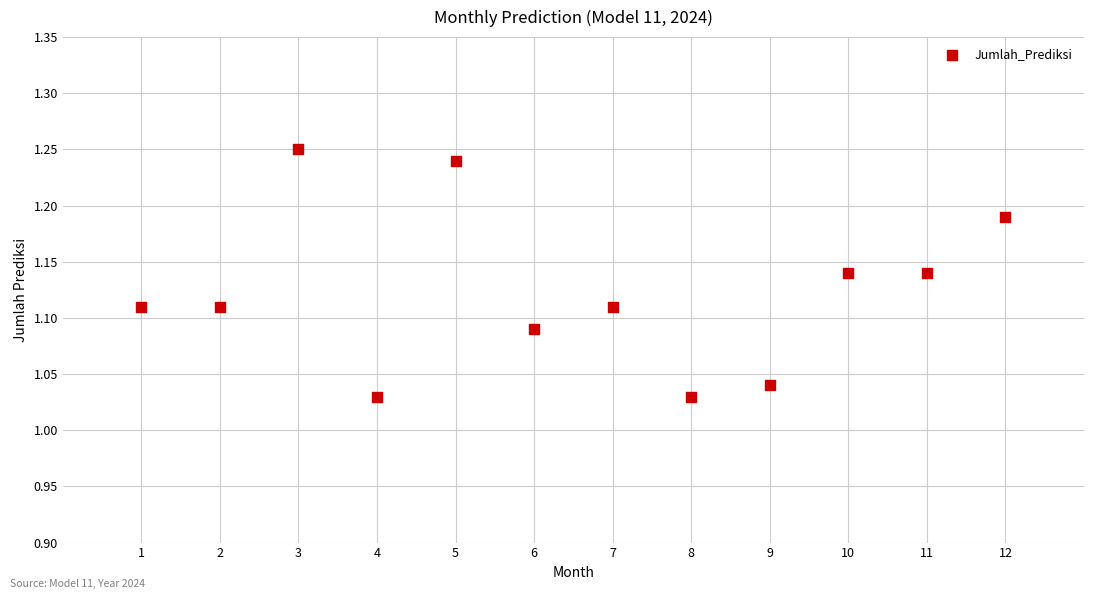

What is the average X value?

6.5